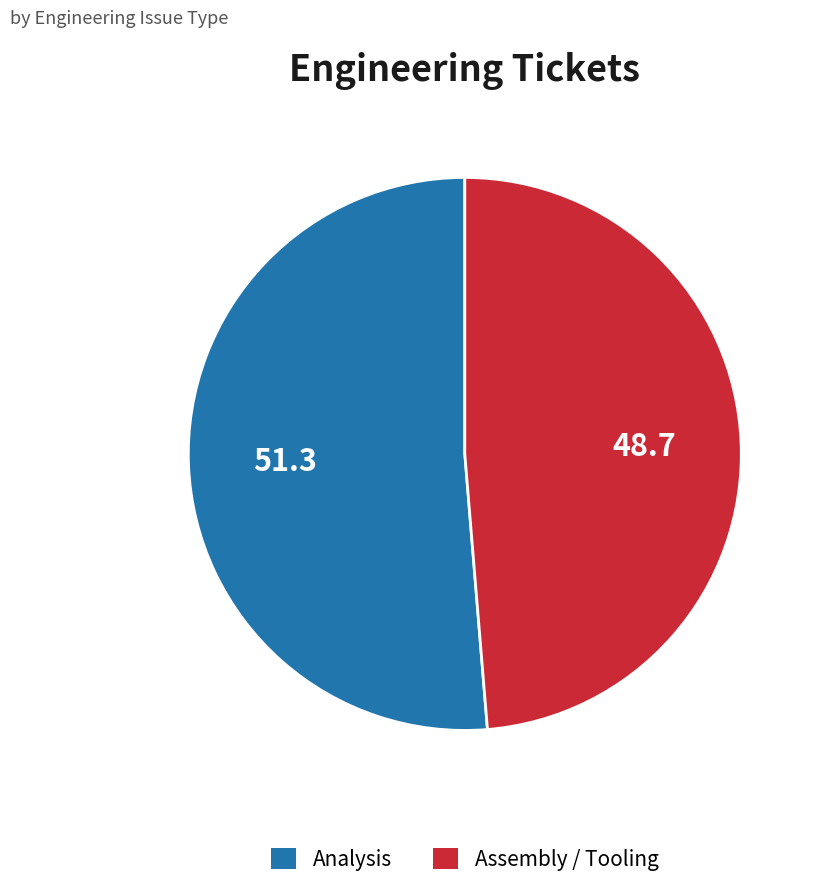

Is Analysis the majority of the pie?

Yes